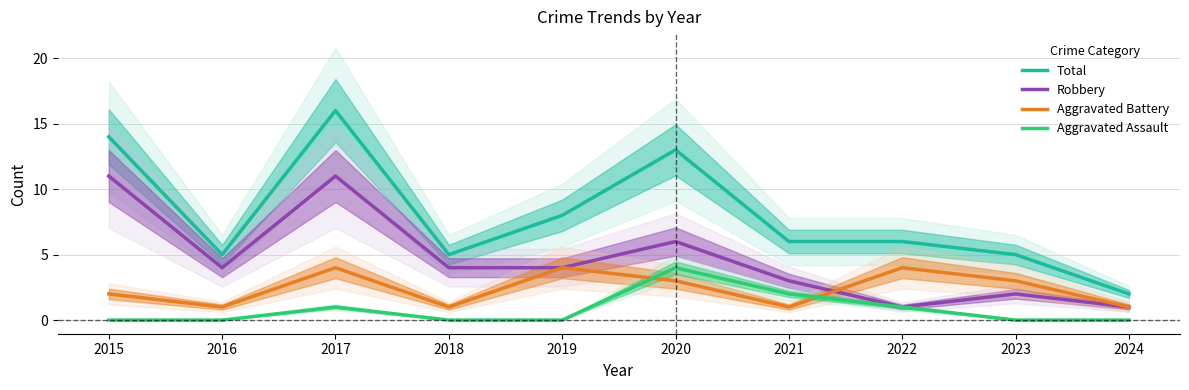

What is the maximum value for Aggravated Assault?

4